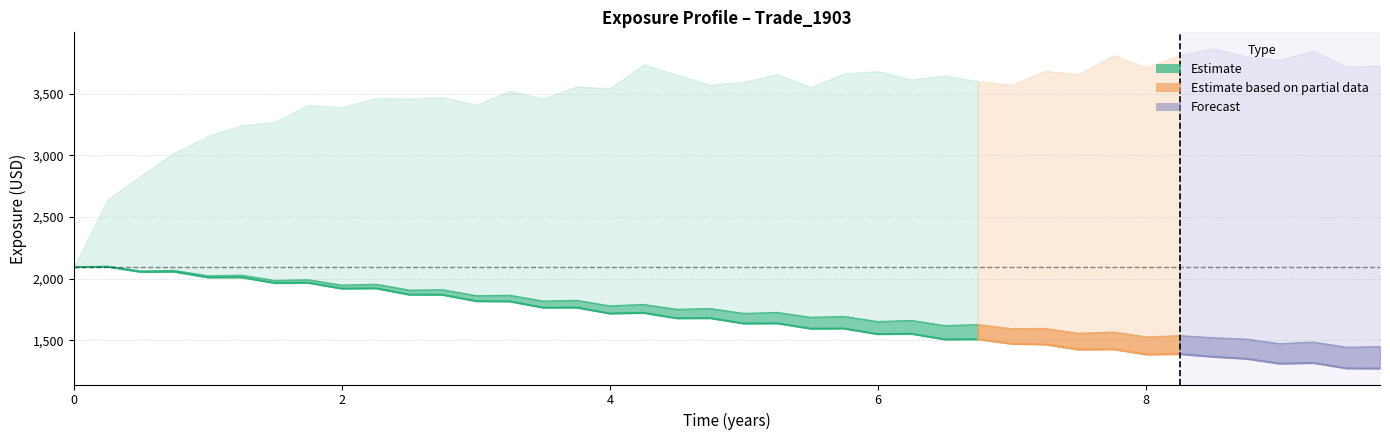

What is the maximum value shown in the chart?

3867.8